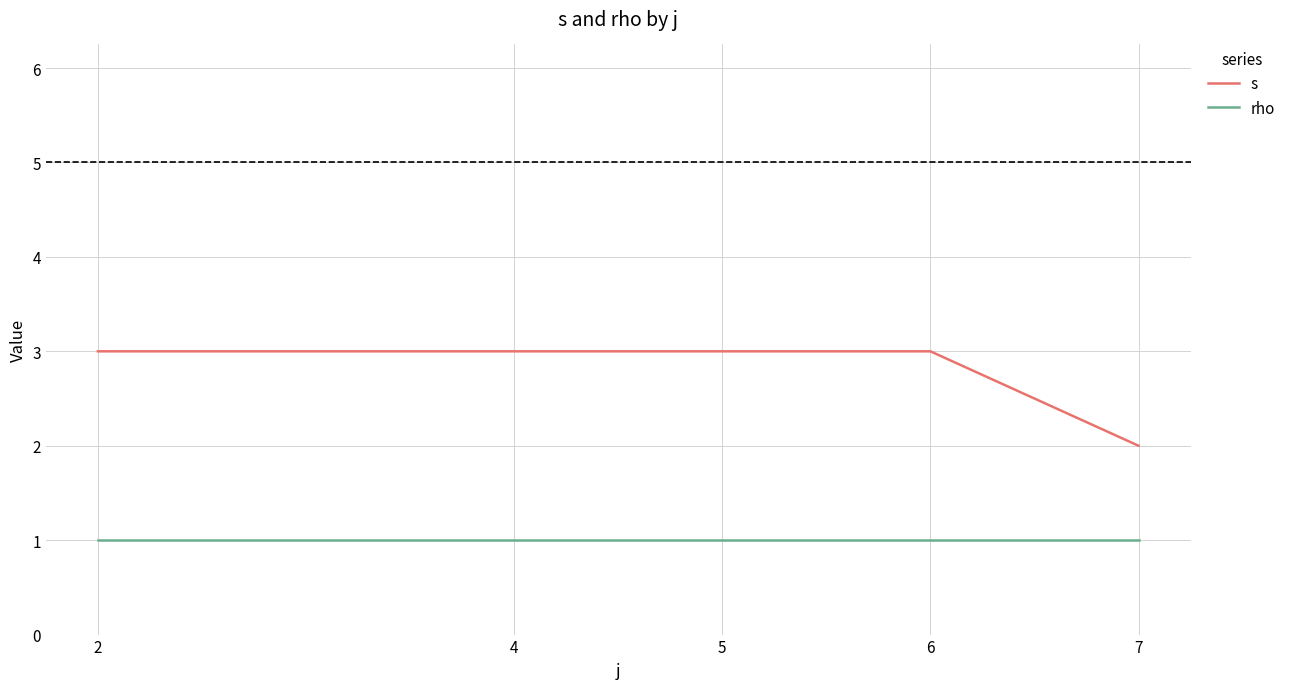

Which series has the widest spread of values?

s